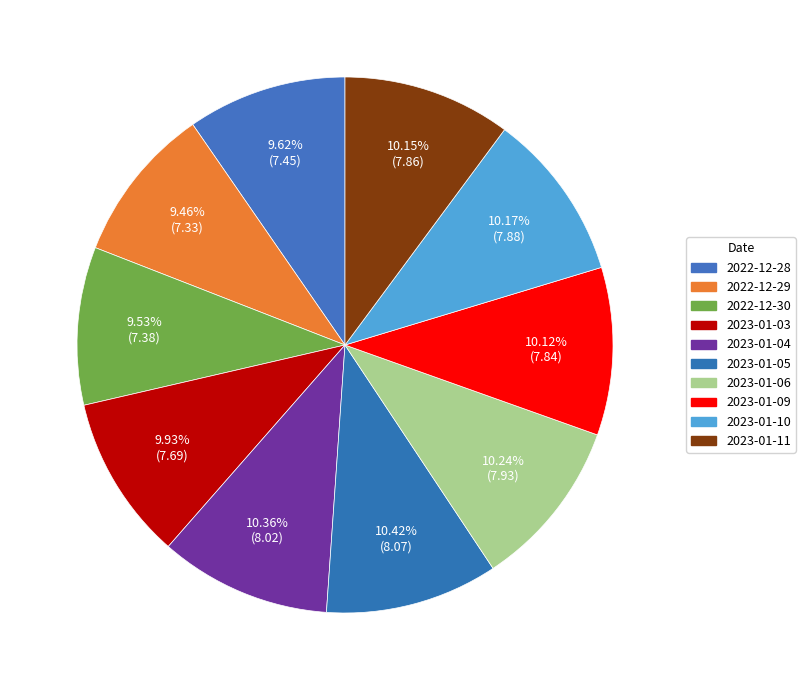

To the nearest percent, what portion does 2023-01-10 represent?

10%